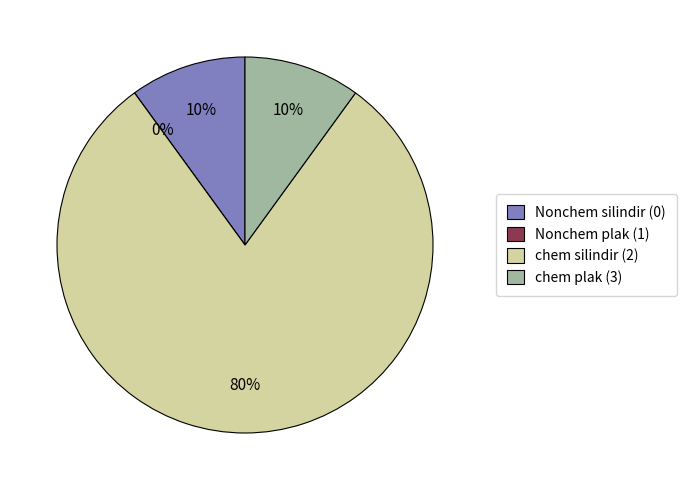

Combined, what portion of the pie is chem plak (3) and Nonchem plak (1)?

10.0%